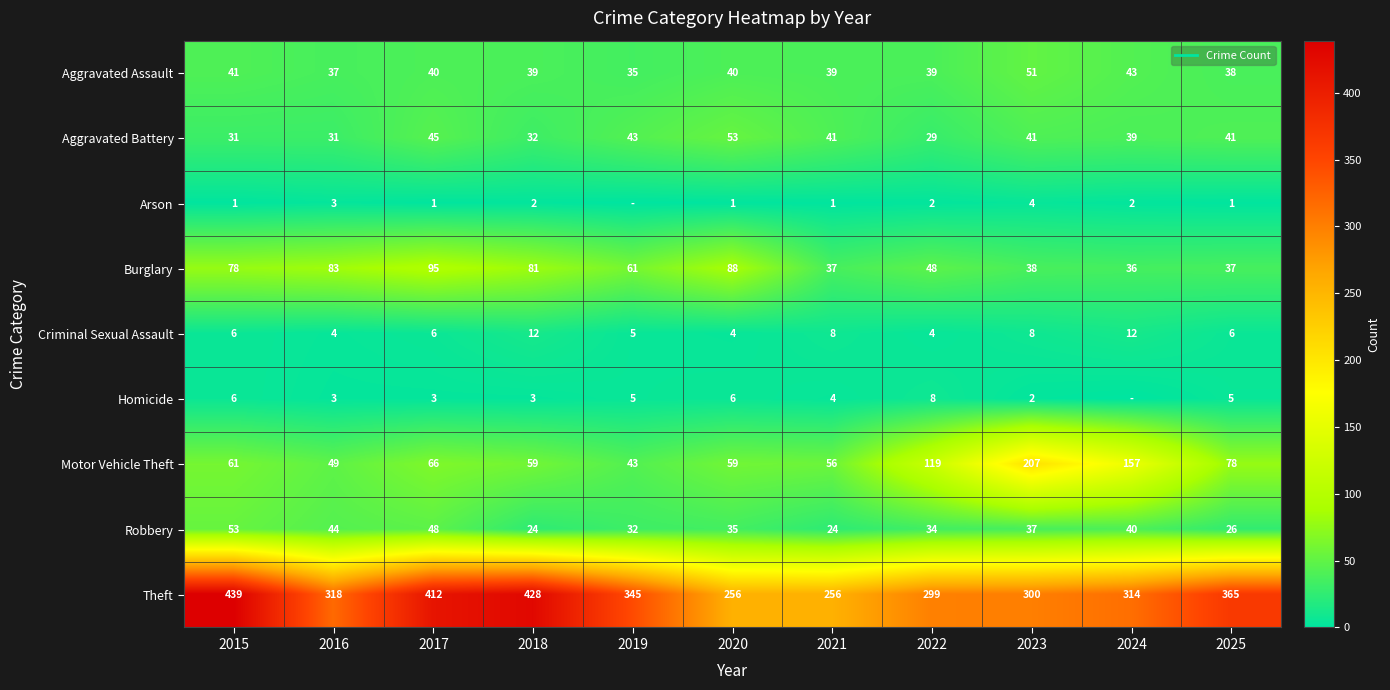

Is it true that Homicide equals 2 at 2023?

True